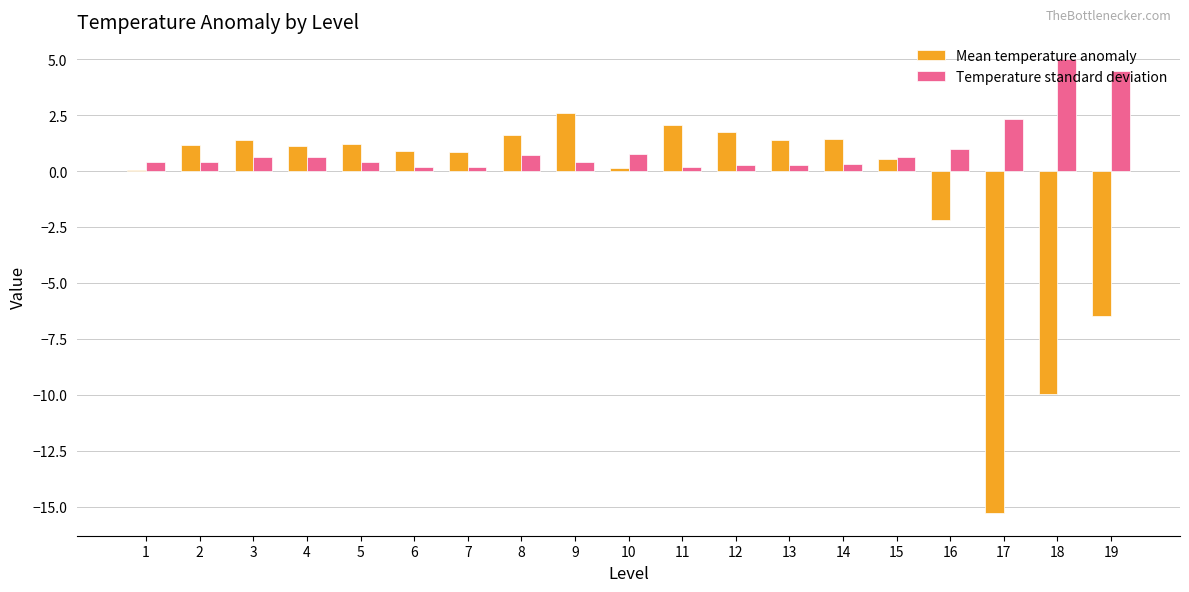

Where is Mean temperature anomaly nearest to the value -6?

19